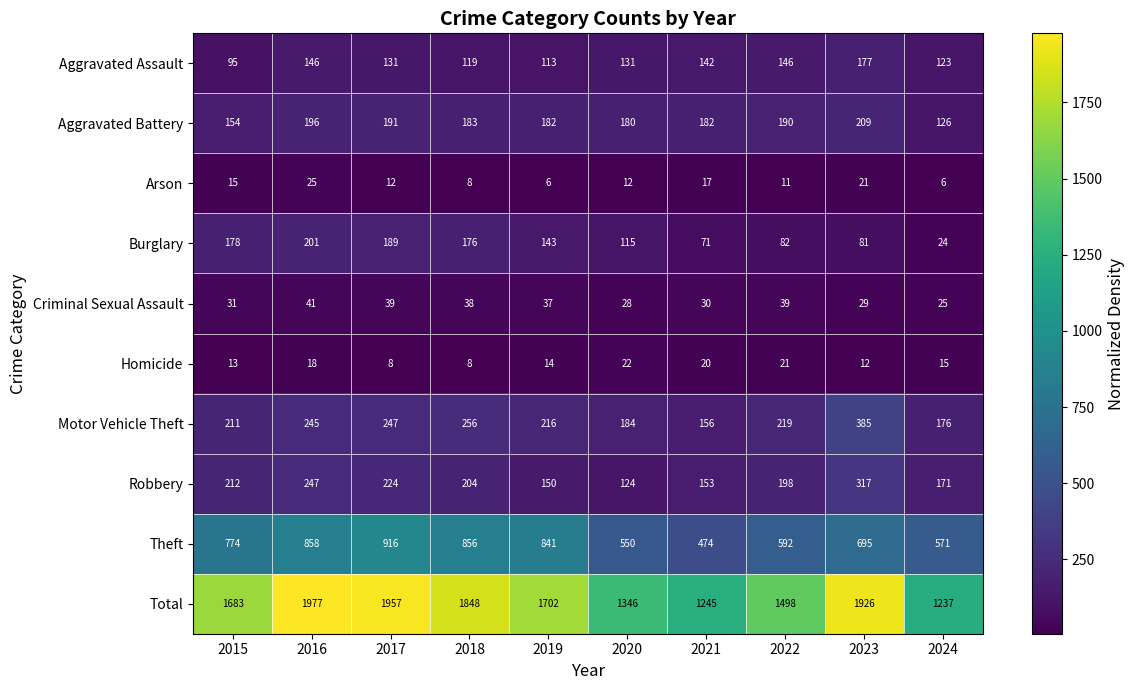

What is the difference between the maximum and minimum values in the Homicide series?

14